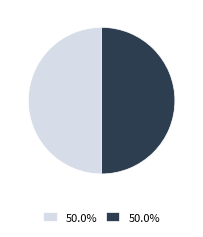

Is the sum of 645-611 and 645-557 greater than half?

Yes